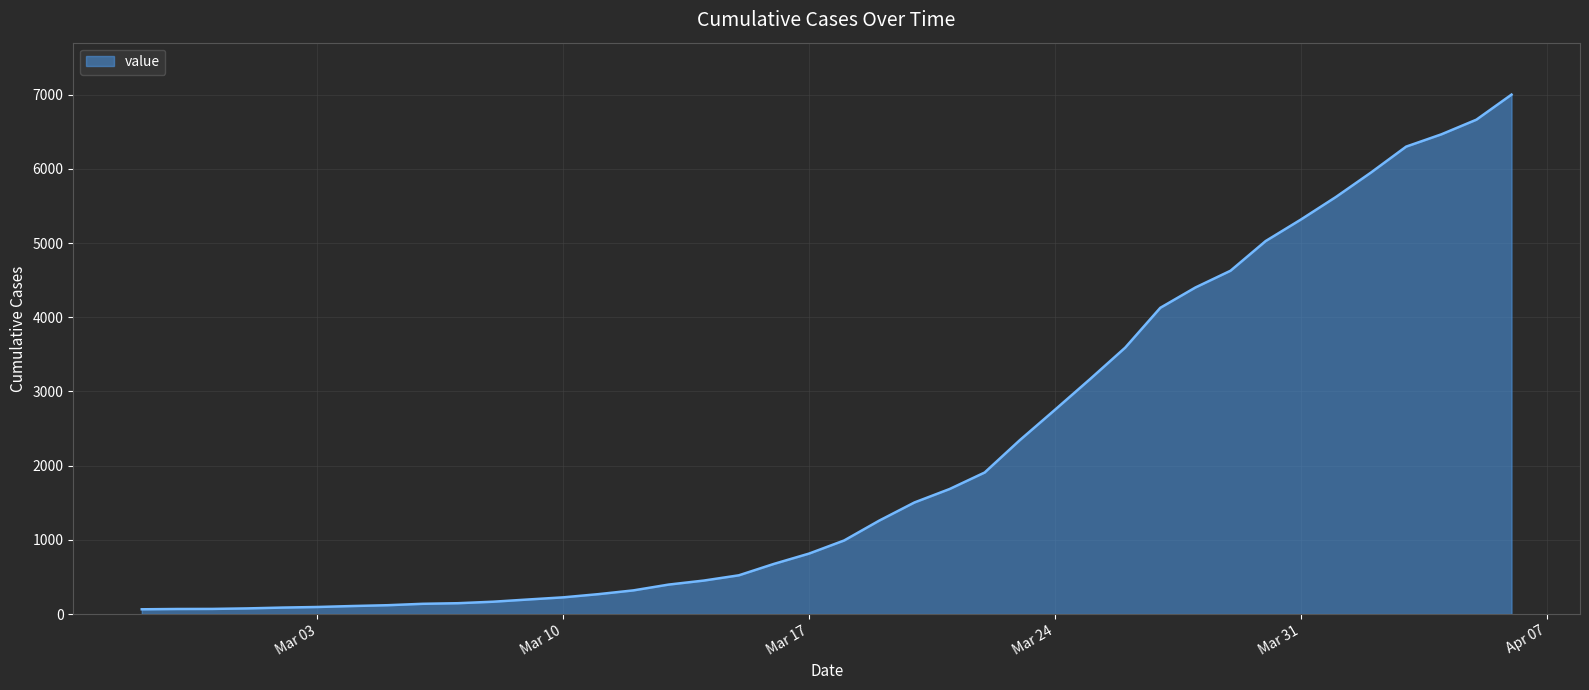

What is the maximum value shown in the chart?

7002